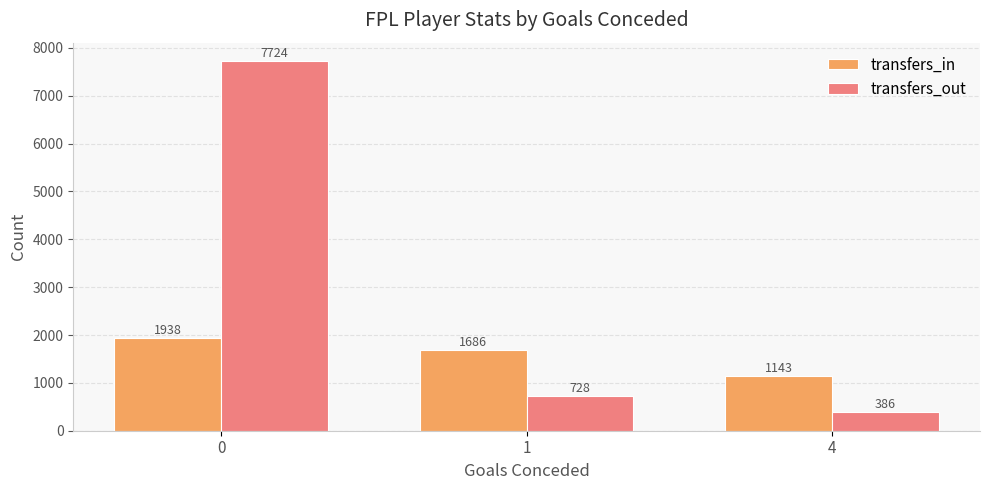

Is it true that transfers_out equals 662 at 4?

False